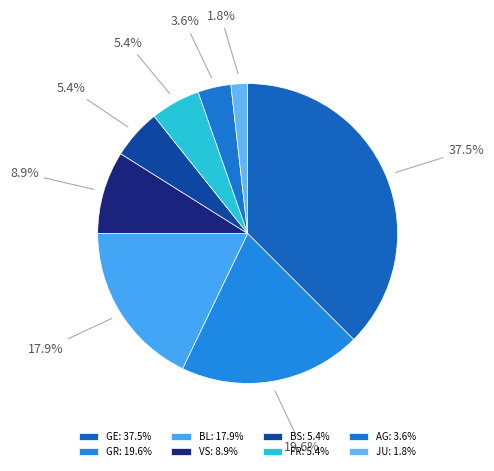

What is the largest slice in the pie chart?

GE